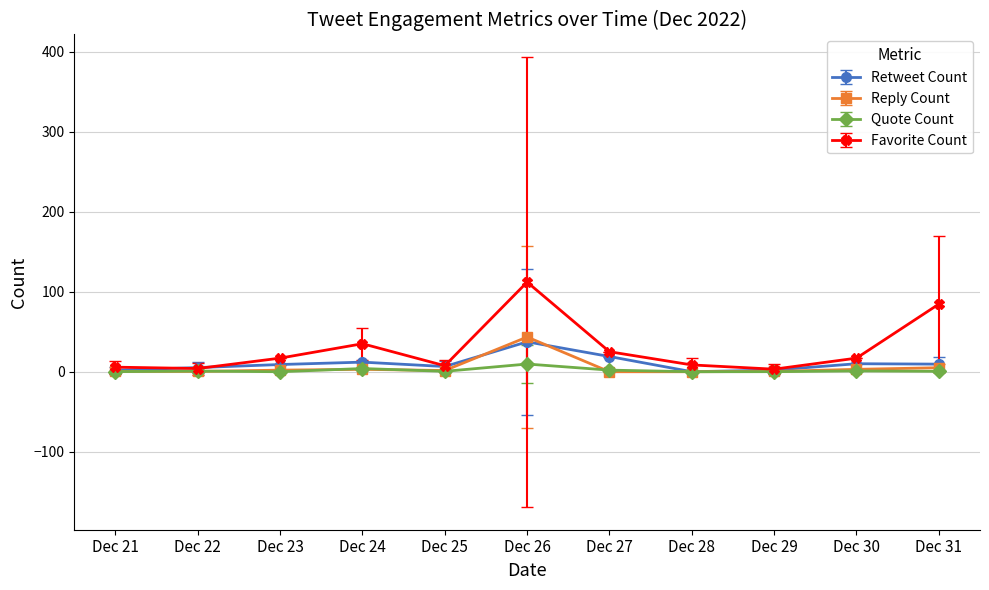

True or false: Retweet Count has more than 1 points higher than both neighbors.

True